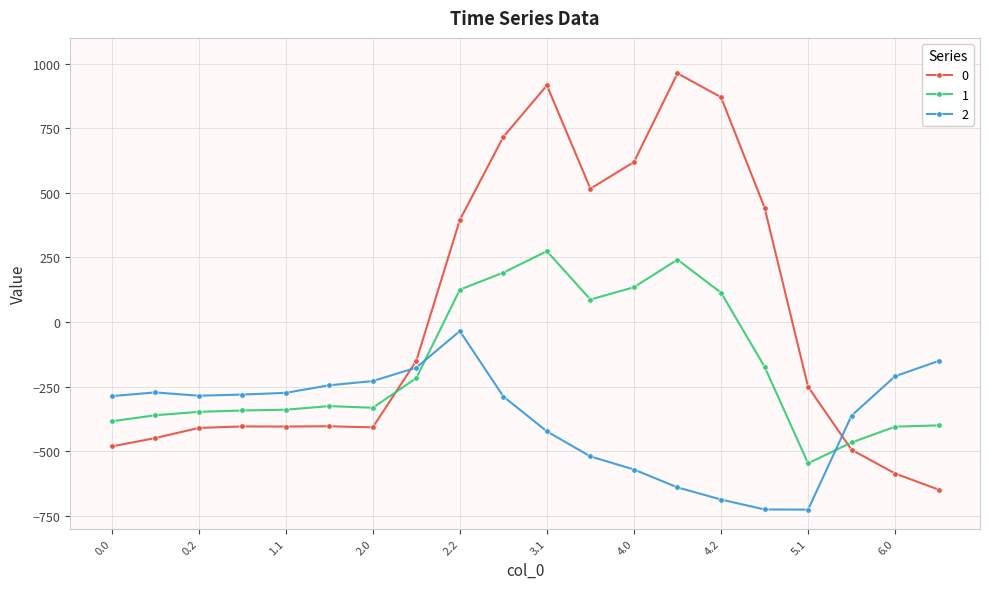

True or false: 1 has more than 1 interior local peaks.

True